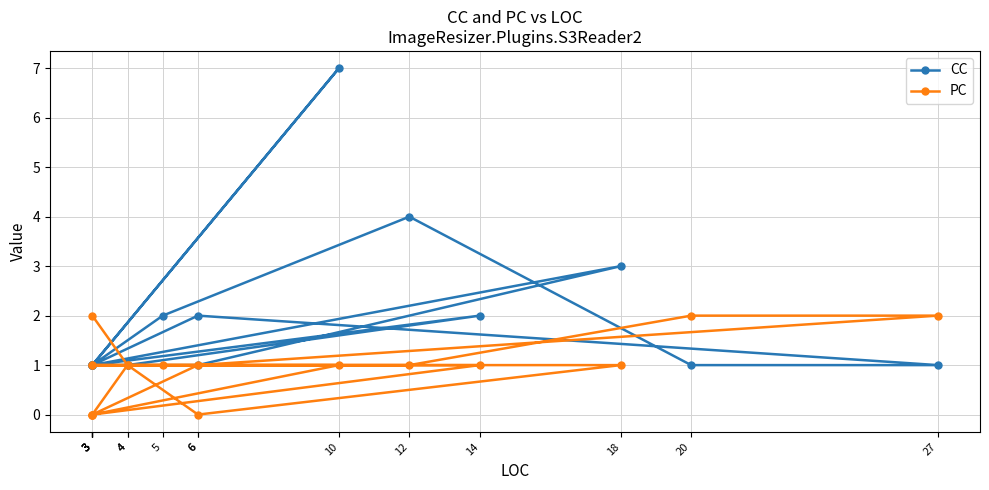

True or false: CC and PC cross at least once.

True